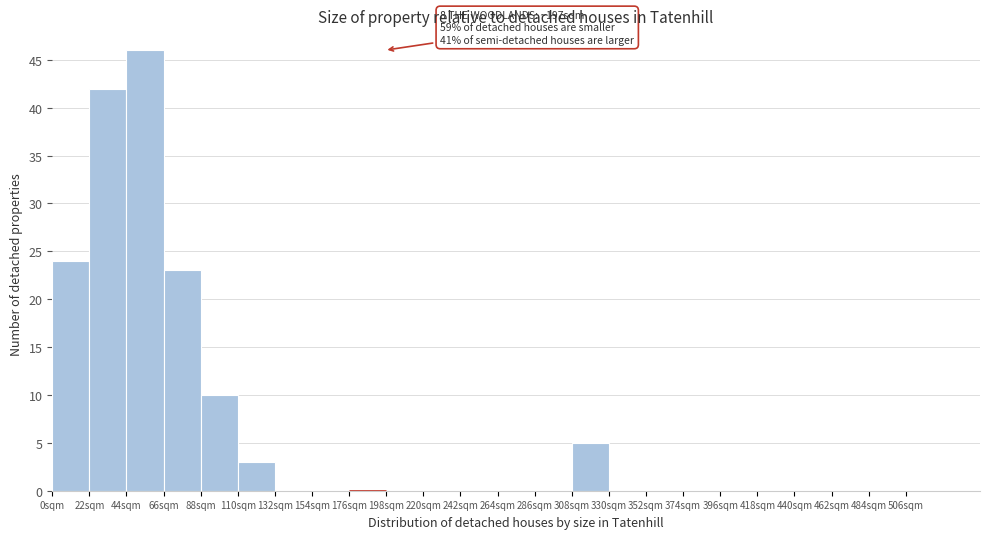

Over which range of the x-axis is the bar tallest?

44 to 66